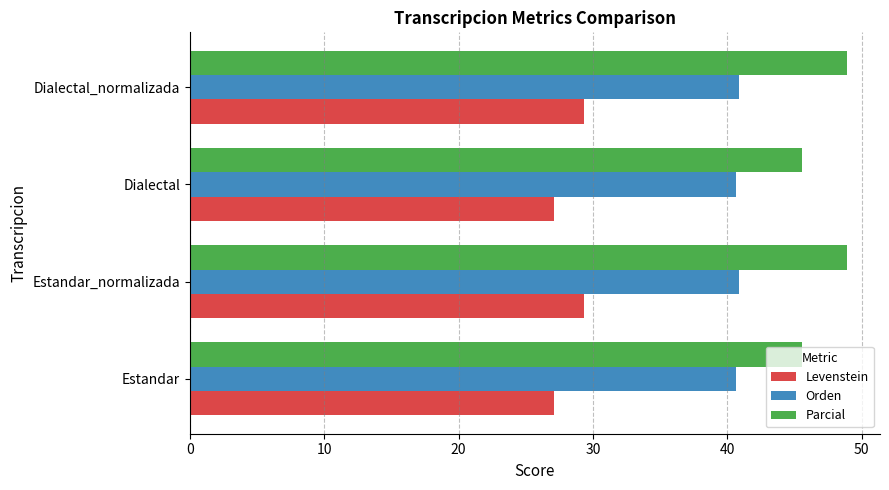

What is the difference between the maximum and second lowest values in the Orden series?

0.2